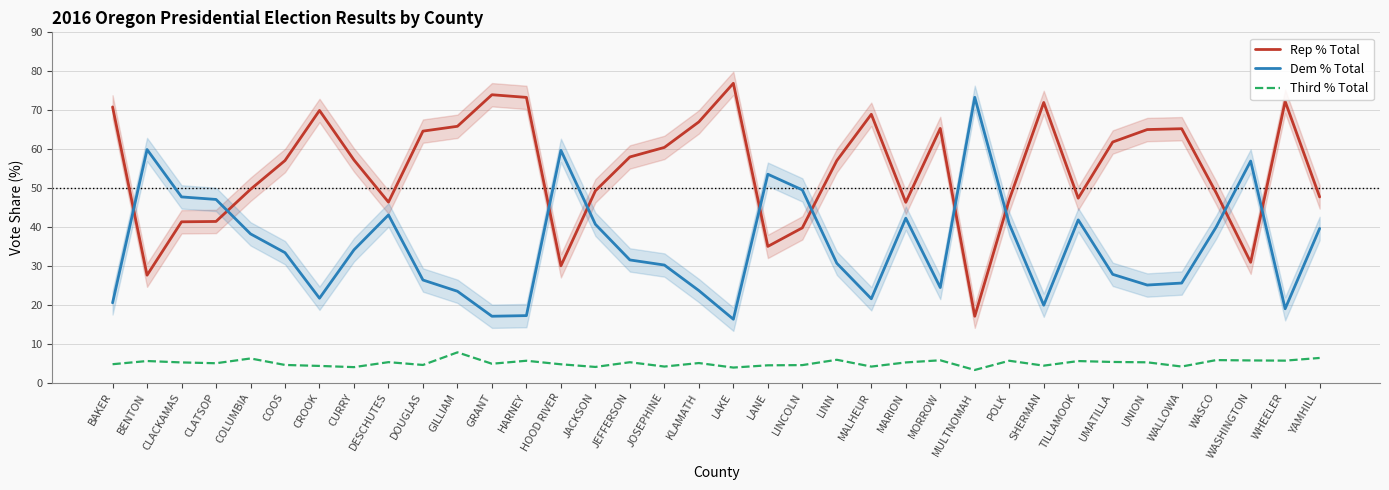

Which series has the largest total across all categories?

Rep % Total